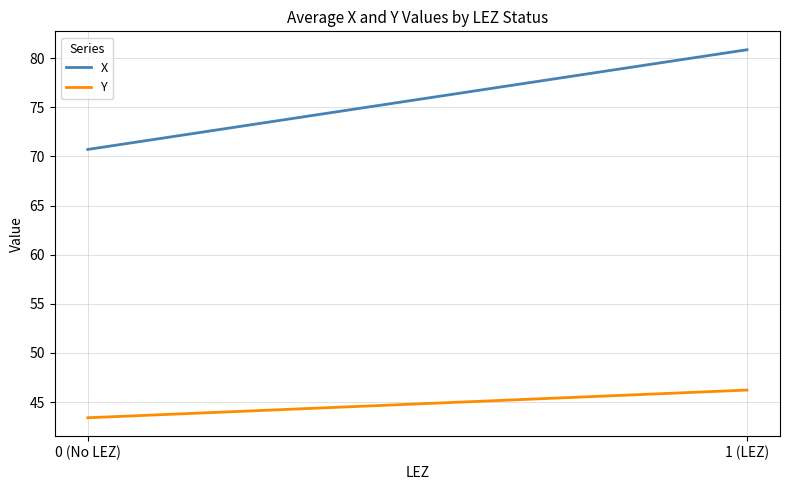

Is this an area chart (filled region under the line)?

No